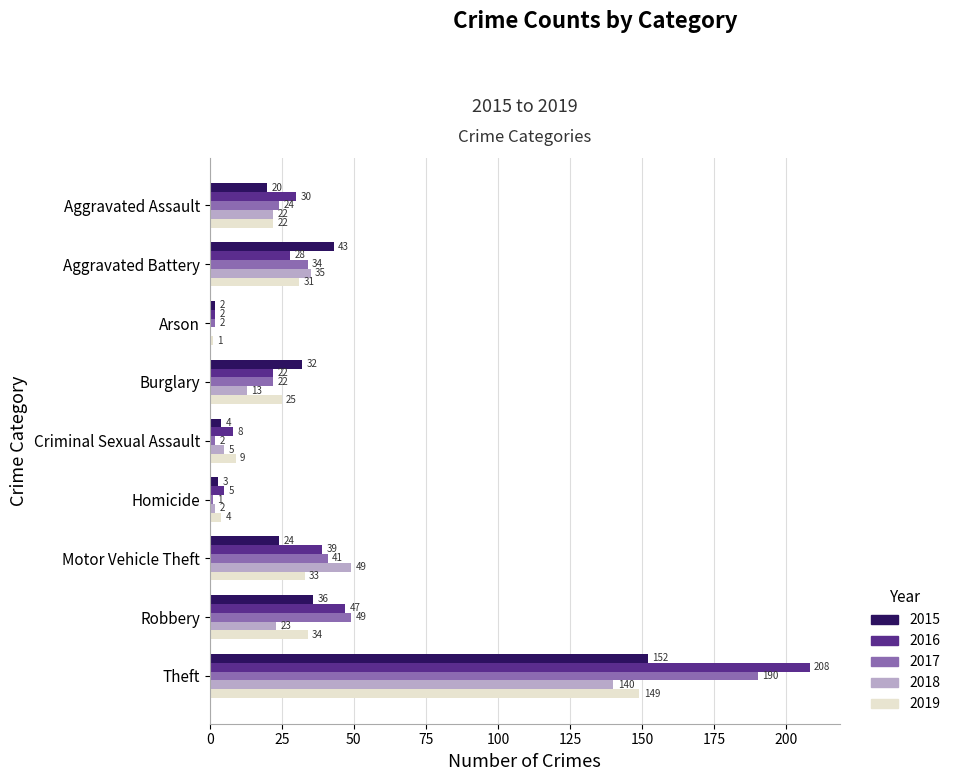

What is the highest value of the 2018 series?

140